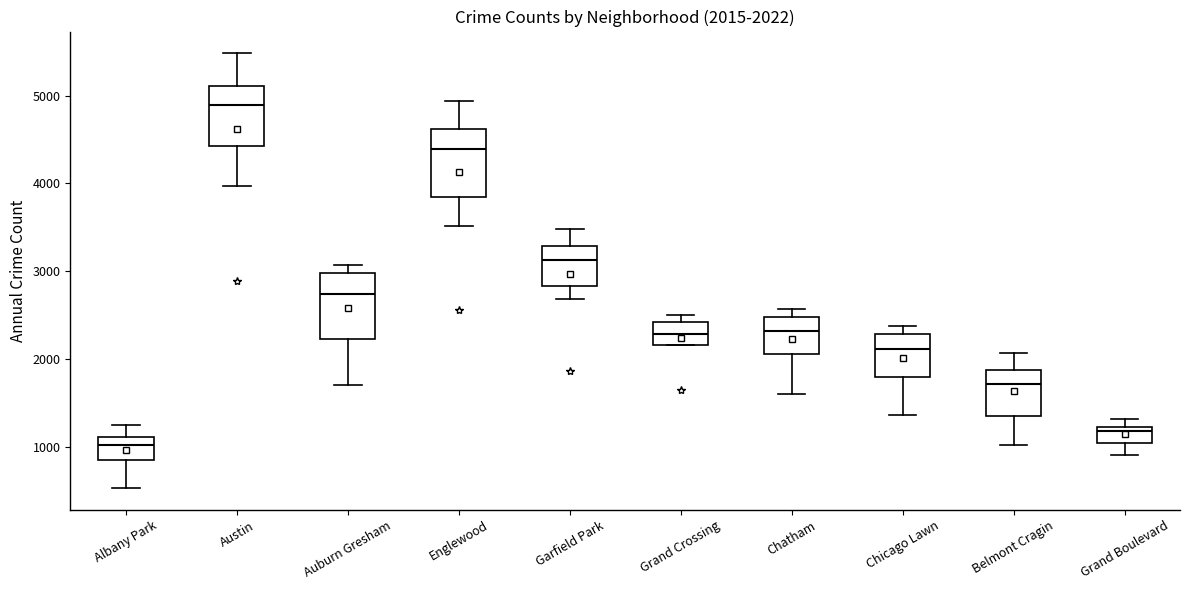

Which box's median line is the highest?

Austin